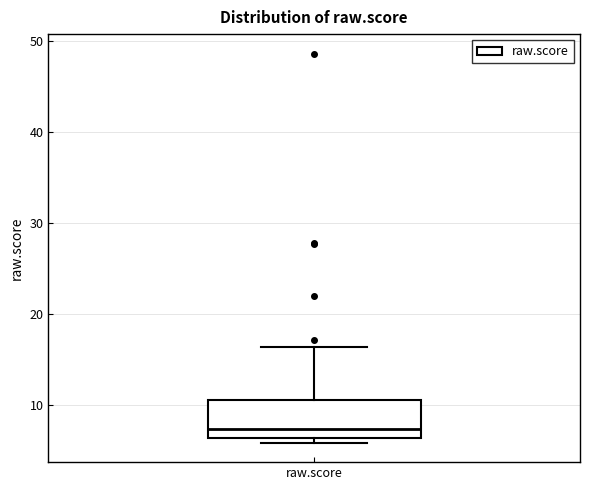

Read this box plot against the y-axis: the position of the median line, the range covered by the box, and the ends of both whiskers. The values are not printed on the chart, so give them approximately, as read against the axis.

median 7, box 6 to 11, whiskers 6 (just below the box's lower edge) to 16